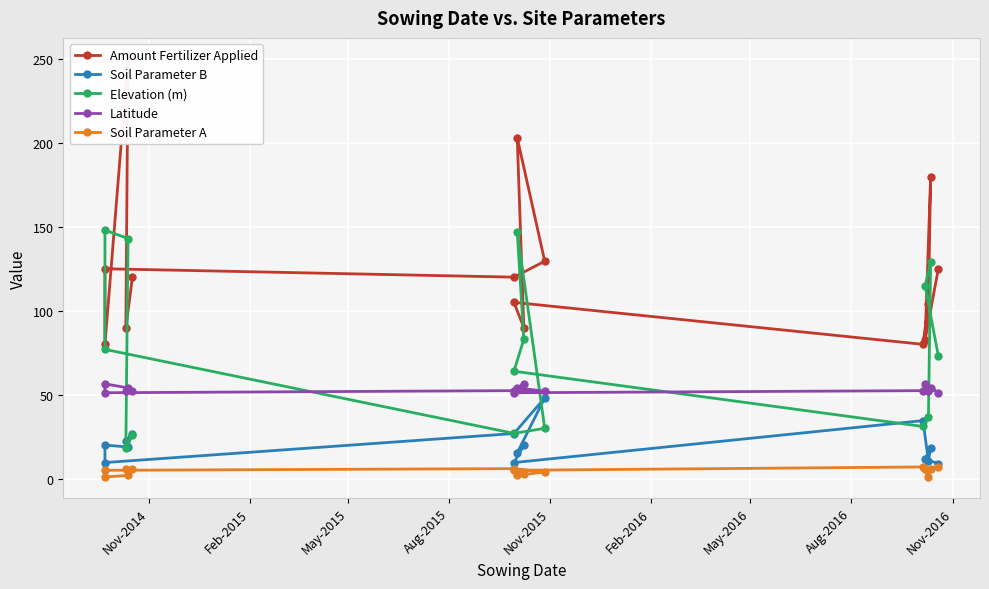

Which series has the largest total across all categories?

Amount Fertilizer Applied